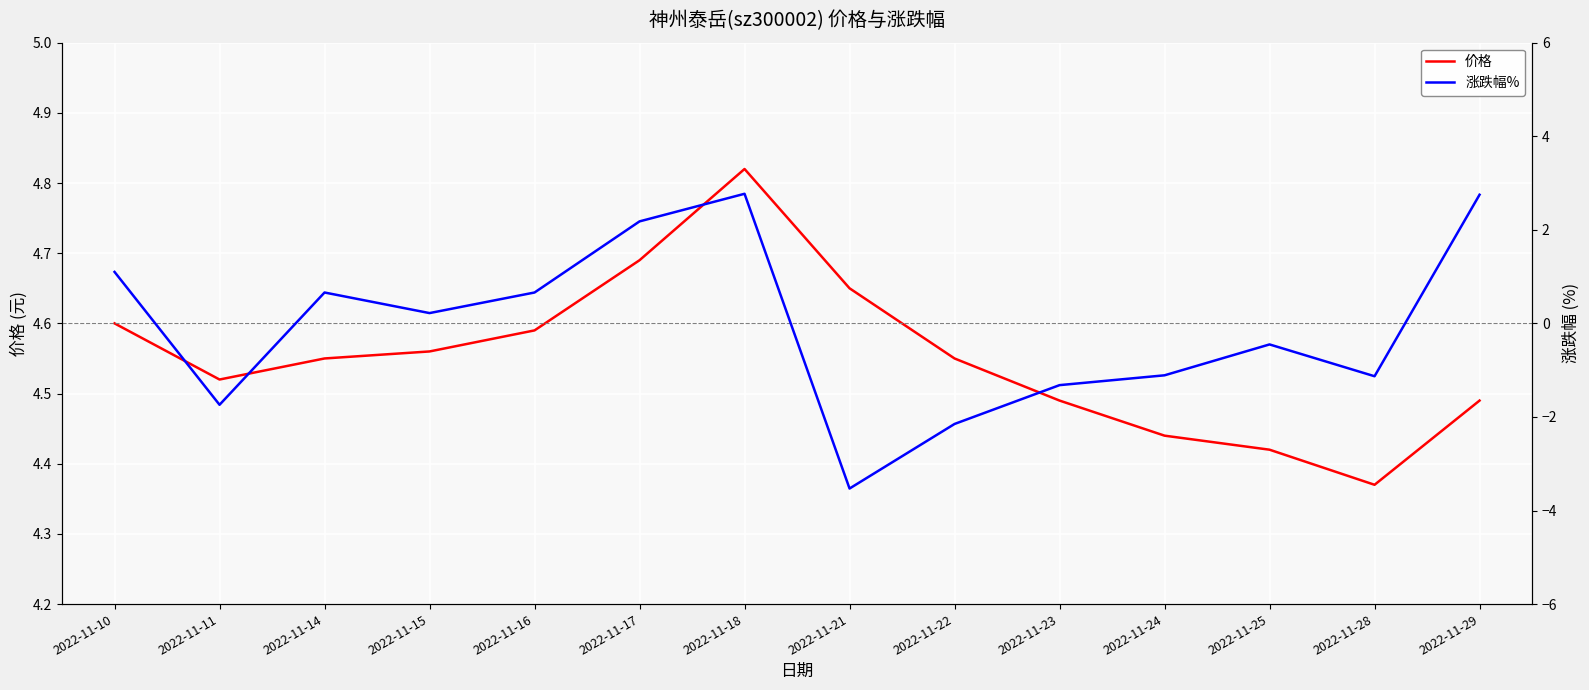

Where is the first local maximum for 价格?

2022-11-18